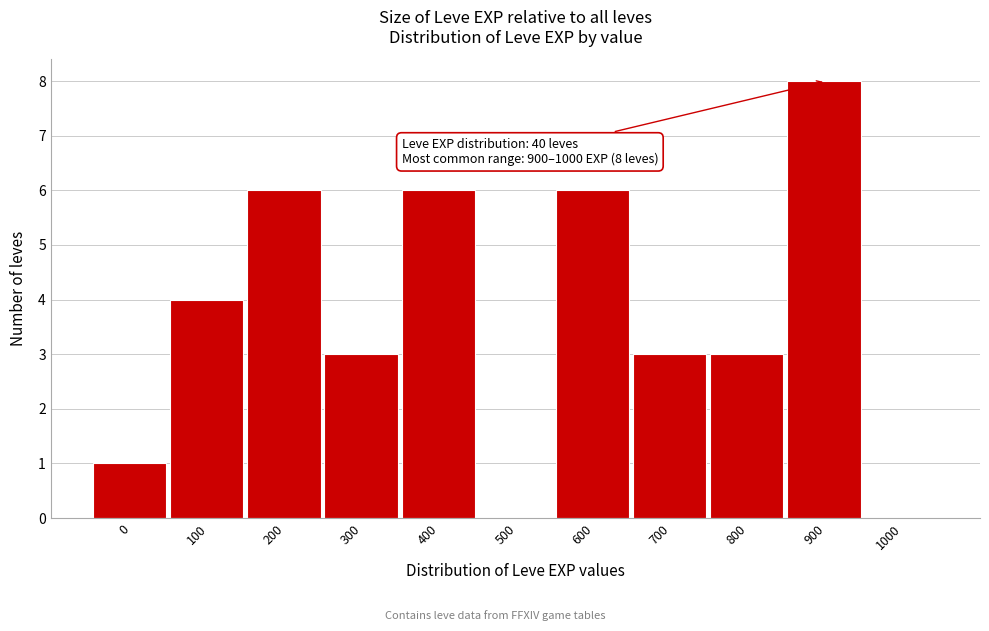

Reading right to left, extract all data points from this chart.

1000=0	900=8	800=3	700=3	600=6	500=0	400=6	300=3	200=6	100=4	0=1